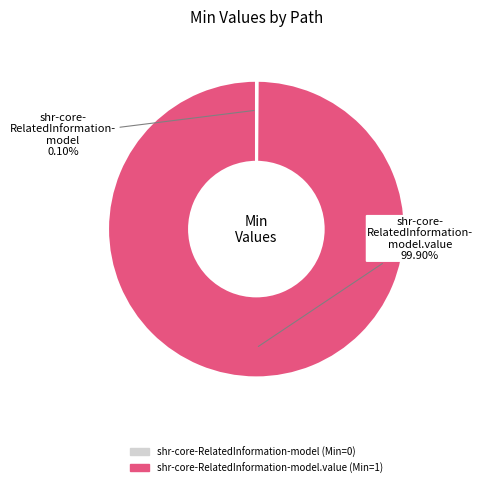

Does any single category account for the majority?

Yes